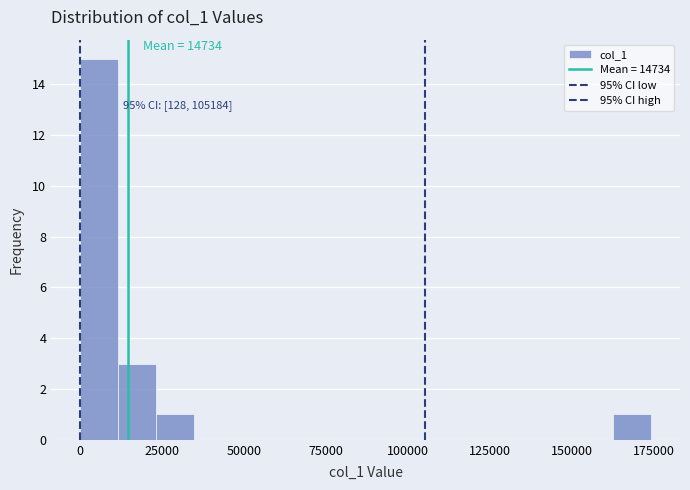

Around what value on the x-axis is the tallest bar? Give the approximate position of its centre, as read against the axis.

5000